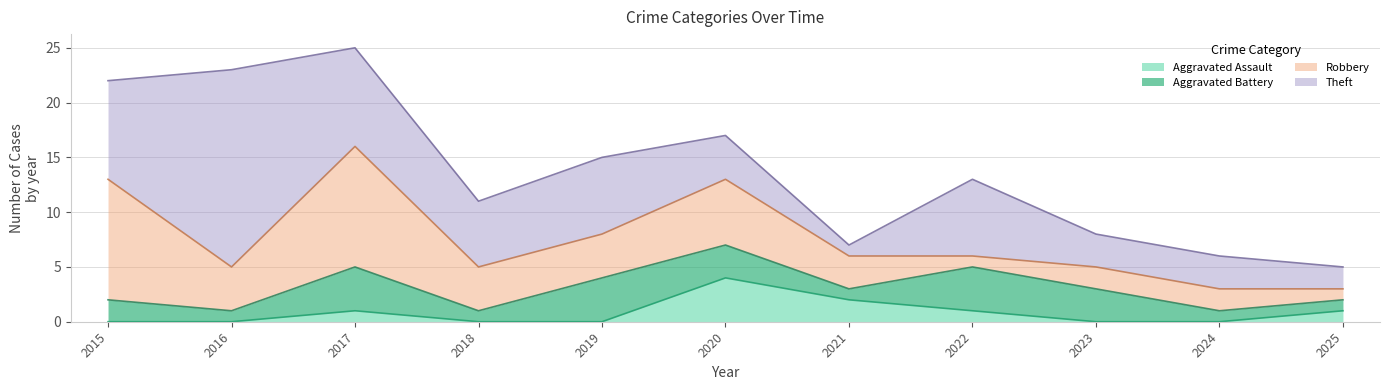

True or false: Aggravated Assault and Robbery cross at least once.

False